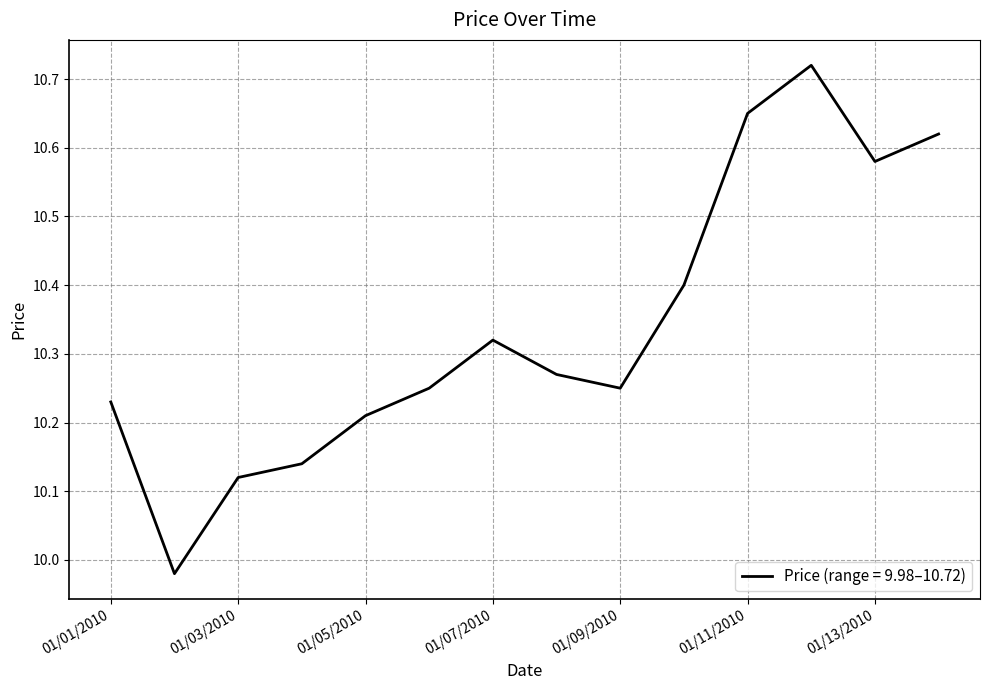

Where does the data first go above 10?

01/01/2010